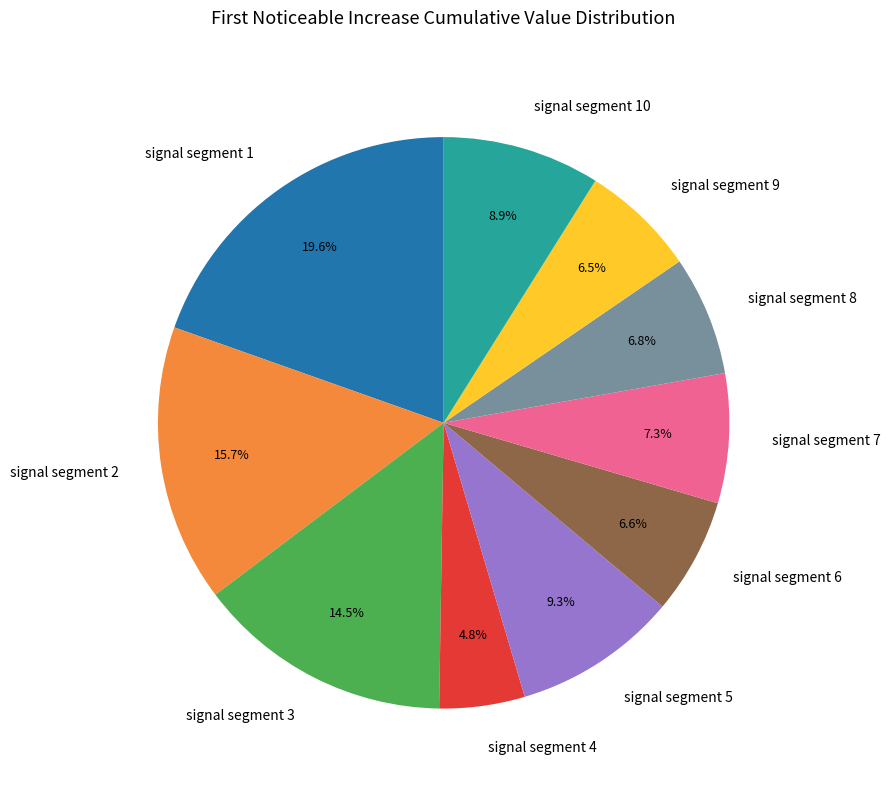

Does signal segment 2 represent more than half of the total?

No